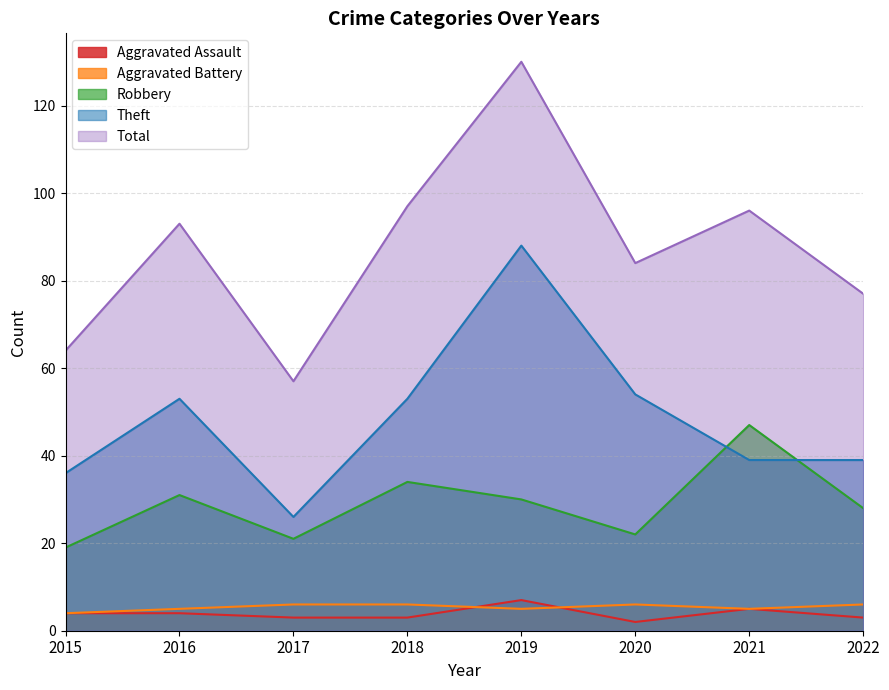

At which label is Total closest to 93?

2016